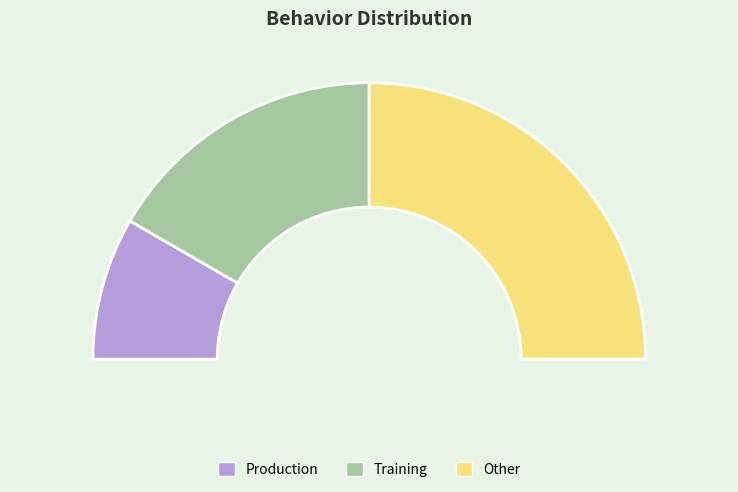

The Other slice represents 50% of the pie. True or false?

True